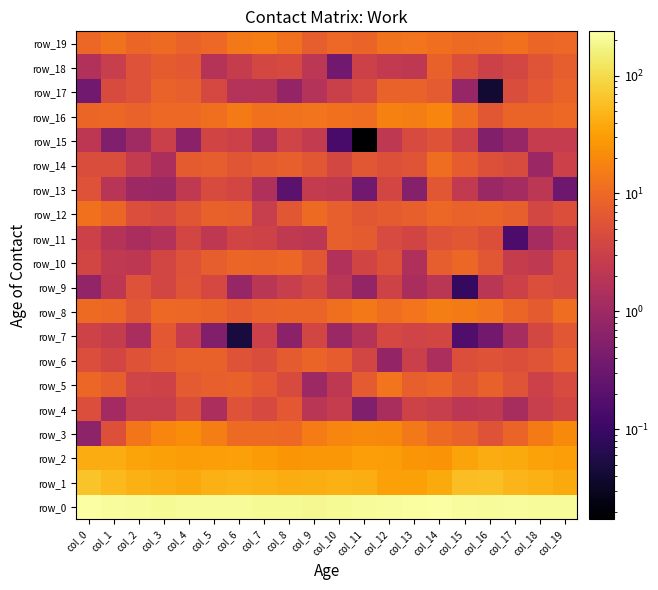

What is the maximum value shown in the chart?

237.6